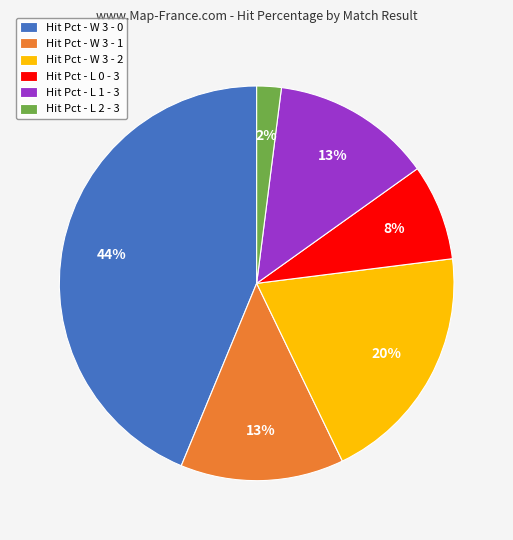

What is the ratio of the value at Hit Pct - L 0 - 3 to the value at Hit Pct - W 3 - 2?

0.4